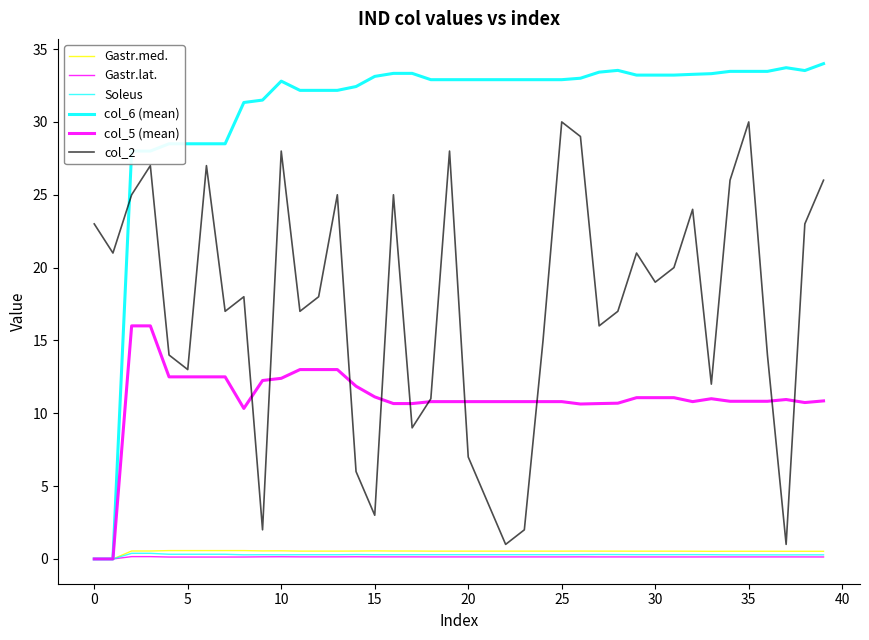

Does the chart have visible grid lines?

No